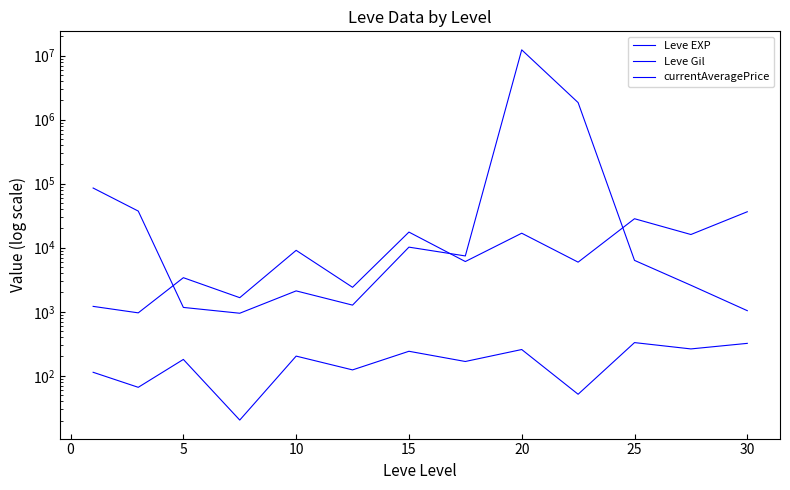

How many values in the currentAveragePrice series exceed 6347?

7